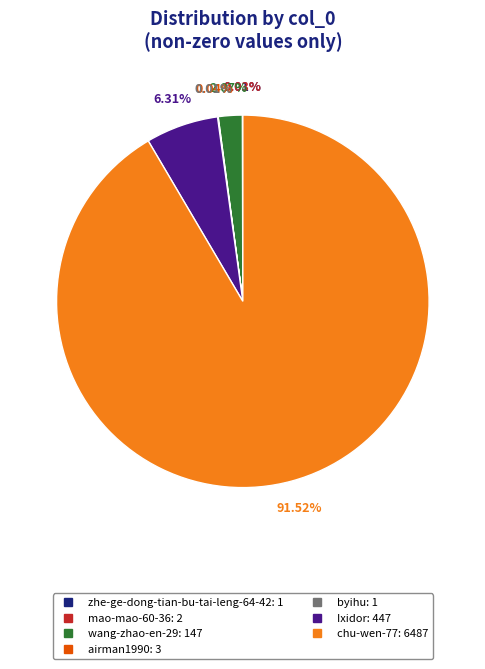

Do Ixidor and wang-zhao-en-29 together represent more than half of the pie?

No